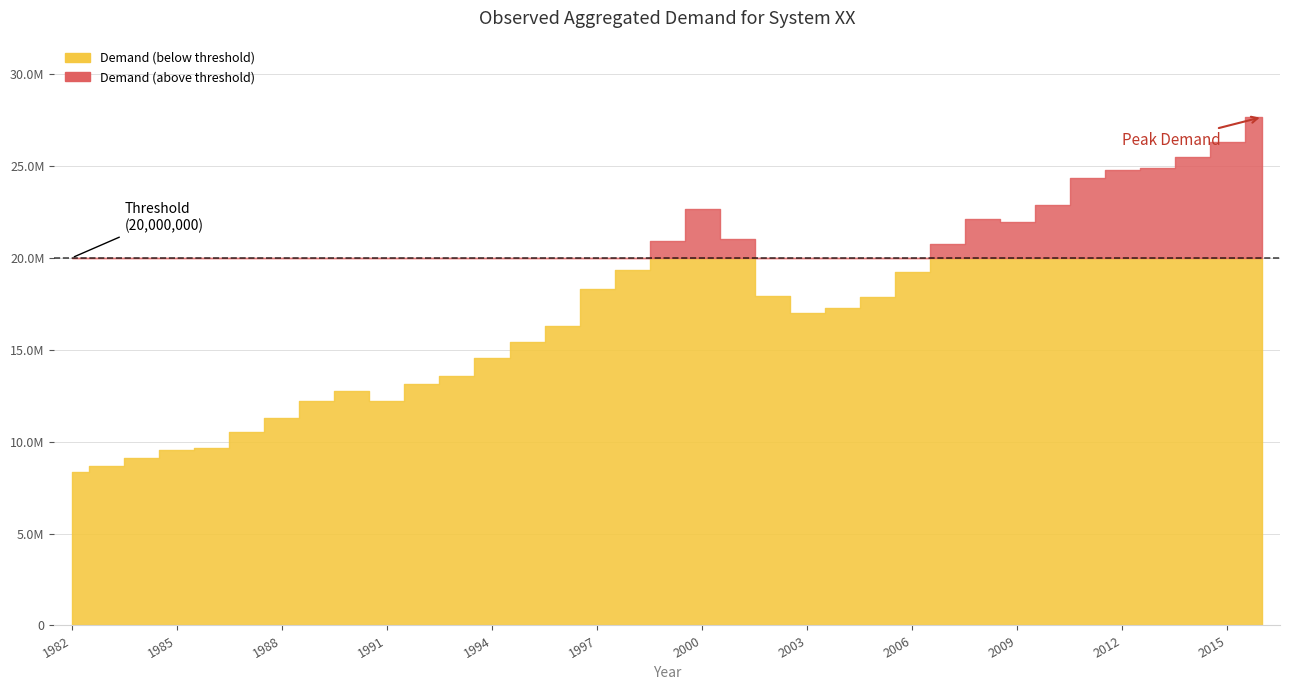

Reading left to right, extract all data points from this chart.

8367699	8661582	9102355	9546141	9670366	10534015	11305215	12231671	12769757	12225542	13119273	13574085	14573334	15395406	16276699	18318360	19326589	20925667	22675366	21012871	17948058	17024937	17252906	17884652	19237216	20739113	22099233	21926872	22878251	24337954	24802400	24865138	25477622	26281228	27666428